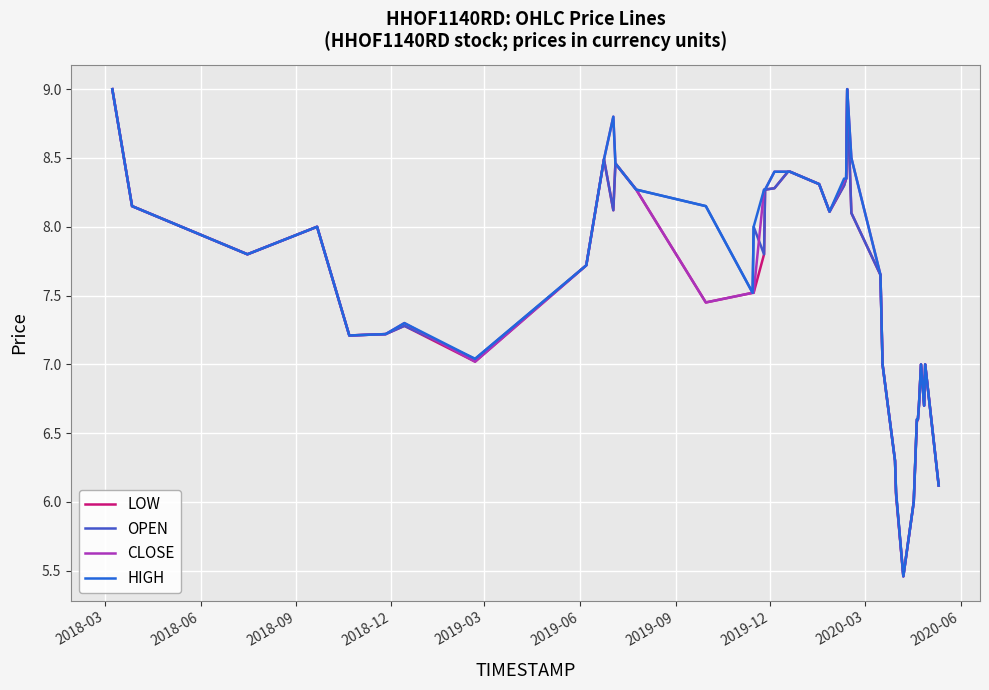

What is the maximum value shown in the chart?

9.0